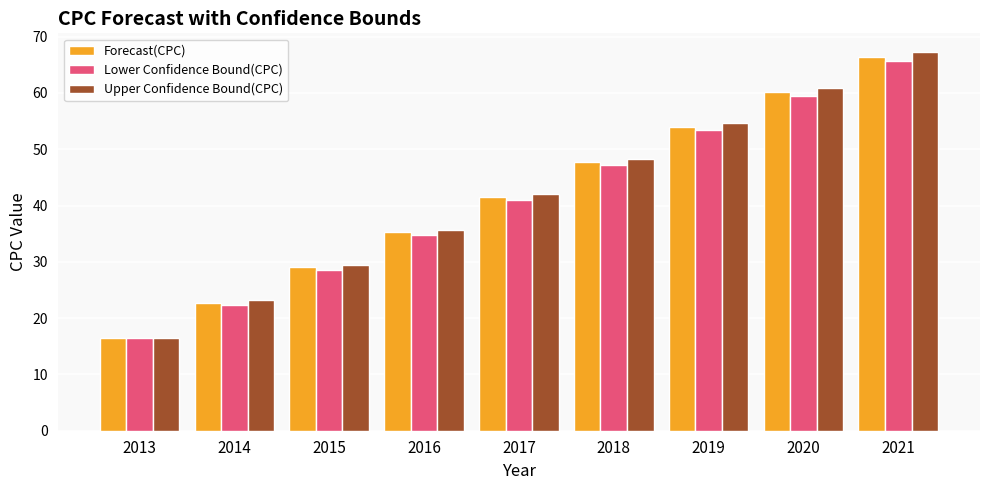

At which category is the sum across all series the highest?

2021